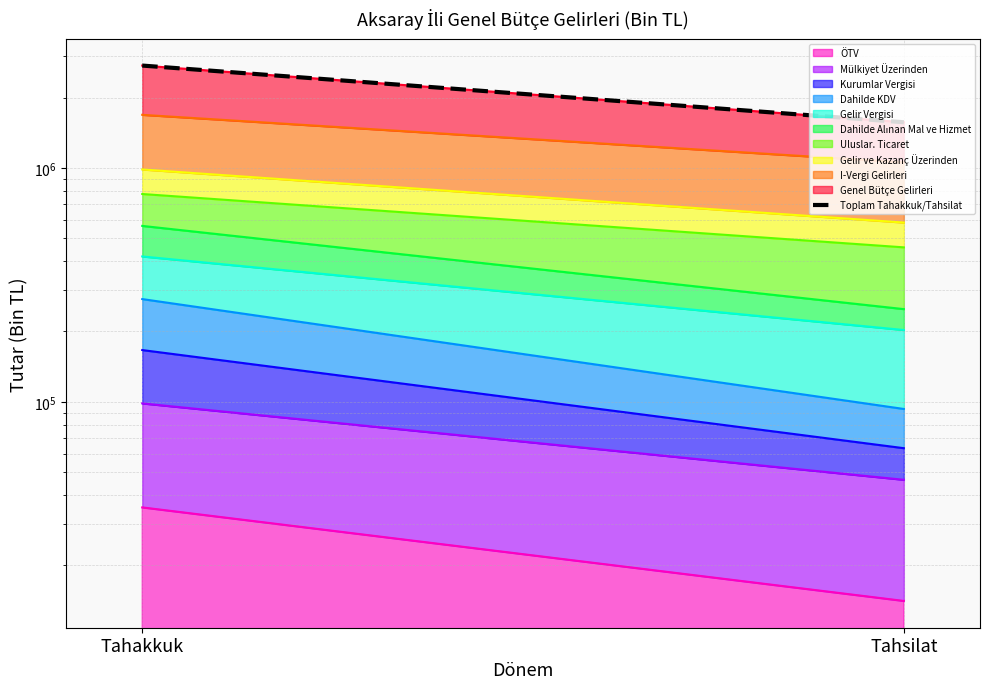

List the labels in order of value, largest first.

Tahakkuk, Tahsilat